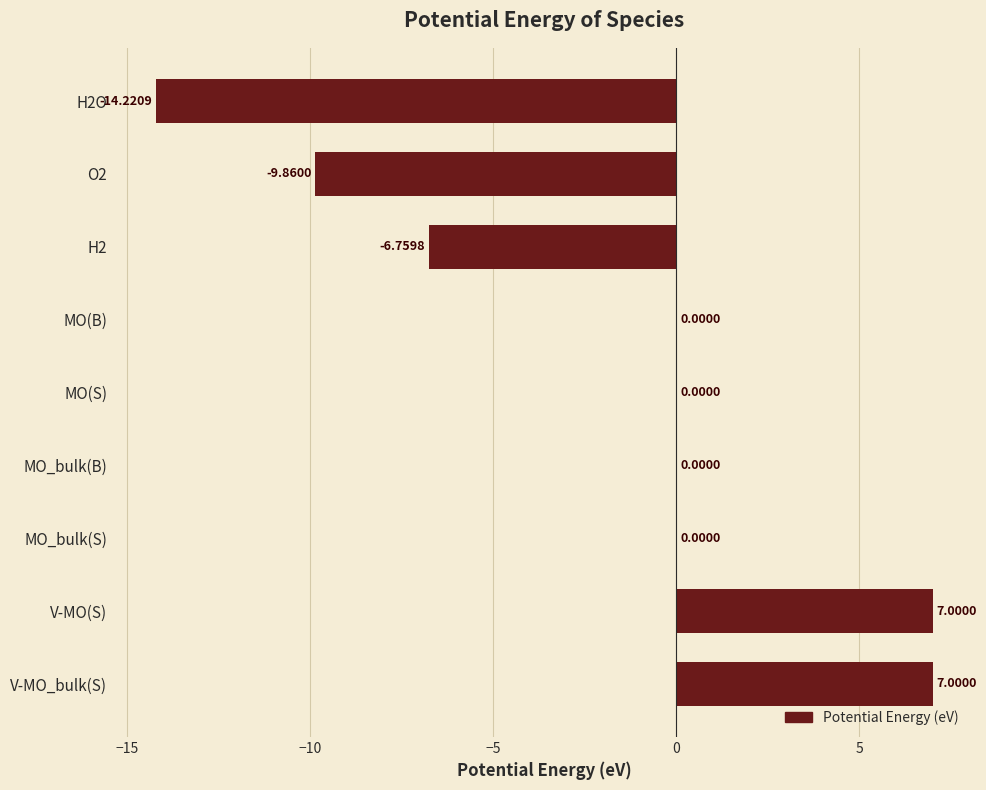

What is the change in value from V-MO(S) to MO(B)?

-7.0